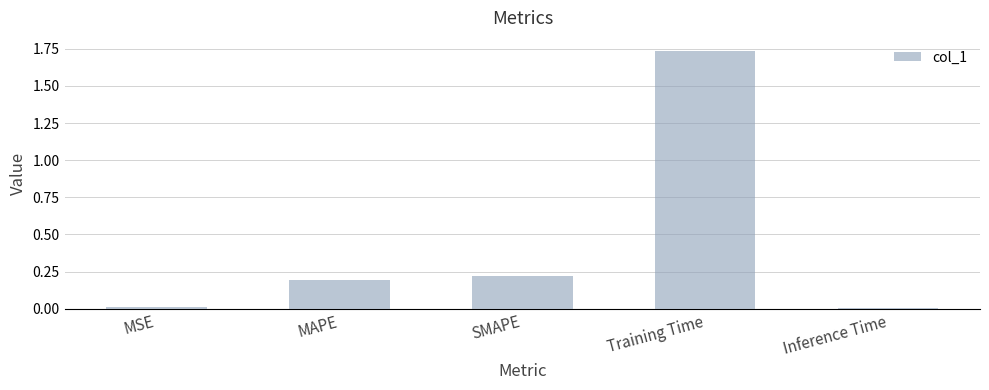

What value does the data have at MAPE?

0.2